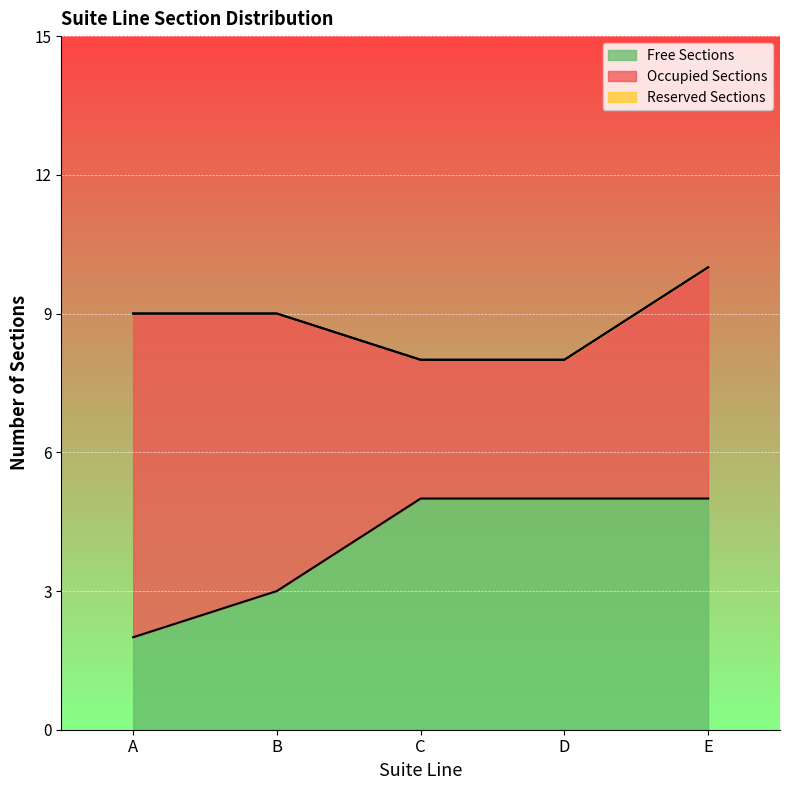

True or false: Occupied Sections and Reserved Sections intersect in this chart.

False